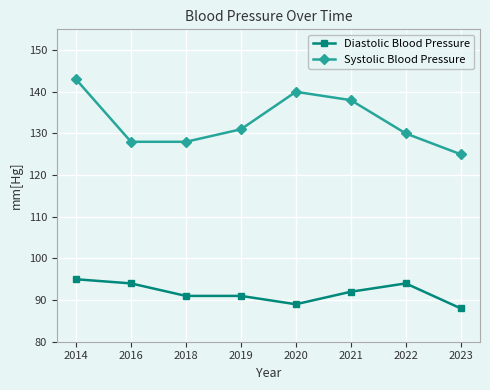

Is it true that Diastolic Blood Pressure equals 91 at 2019?

True